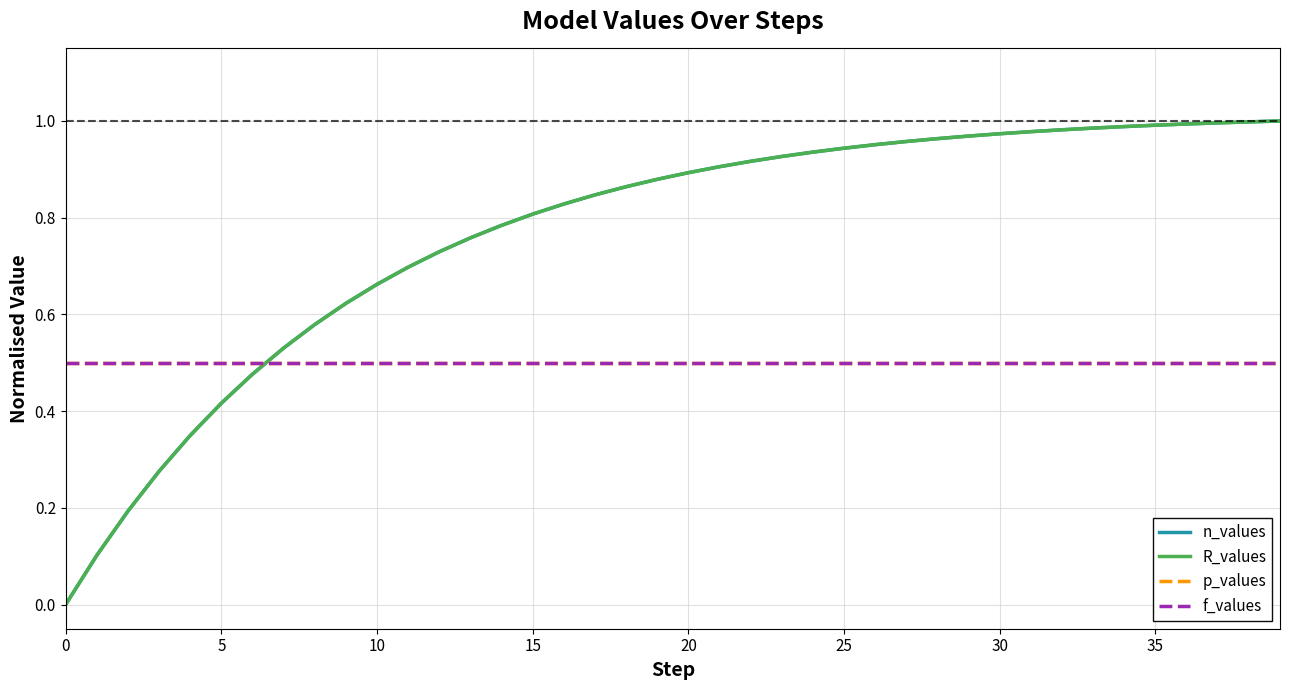

True or false: f_values and p_values intersect in this chart.

False